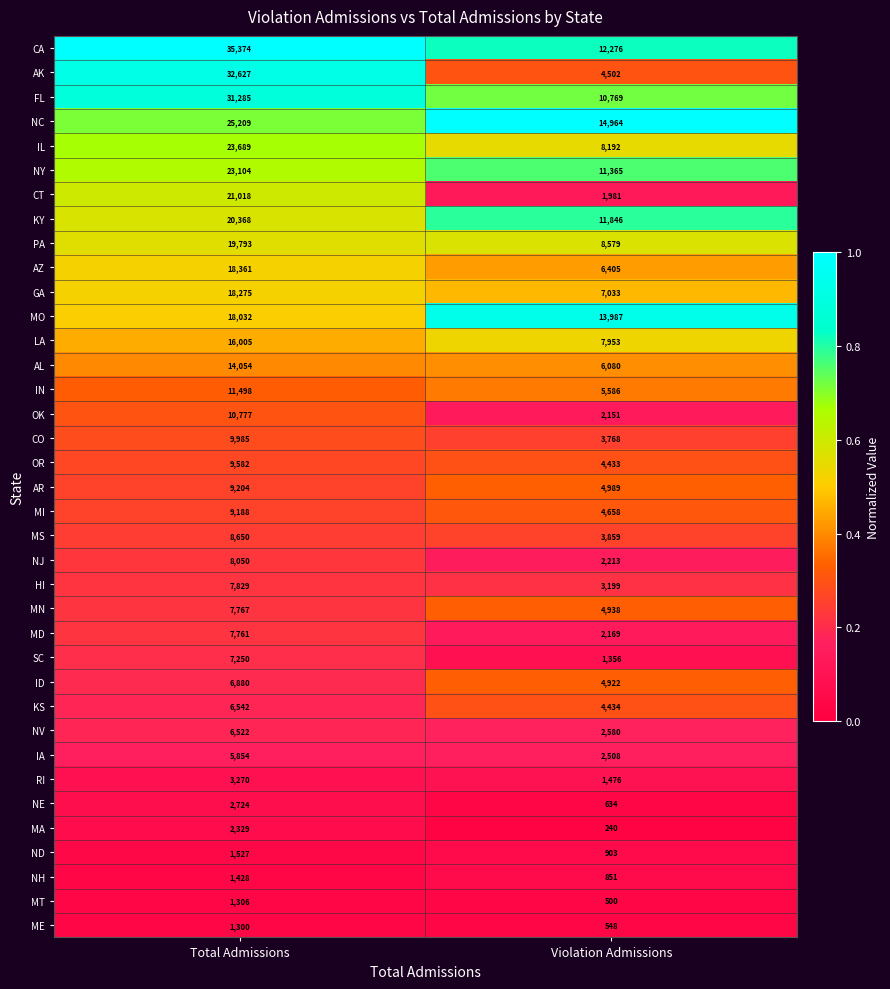

At which label is MN closest to 6352?

Violation Admissions